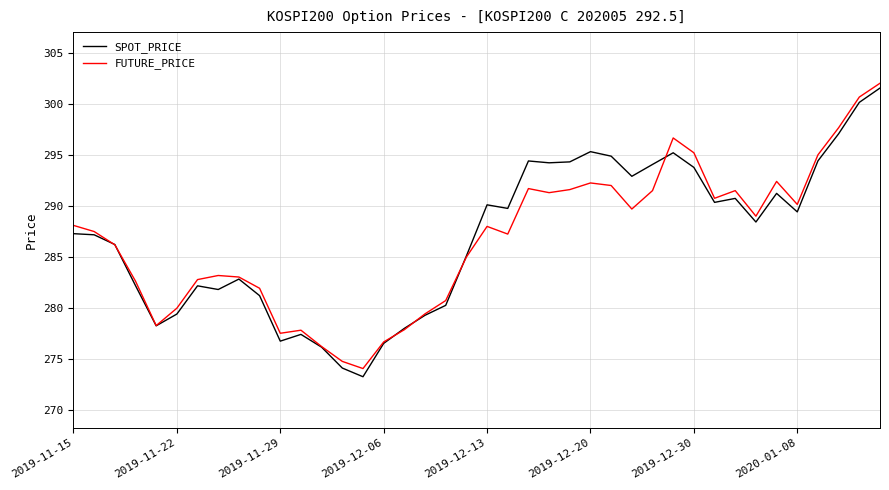

Which series has the largest range (max minus min)?

SPOT_PRICE